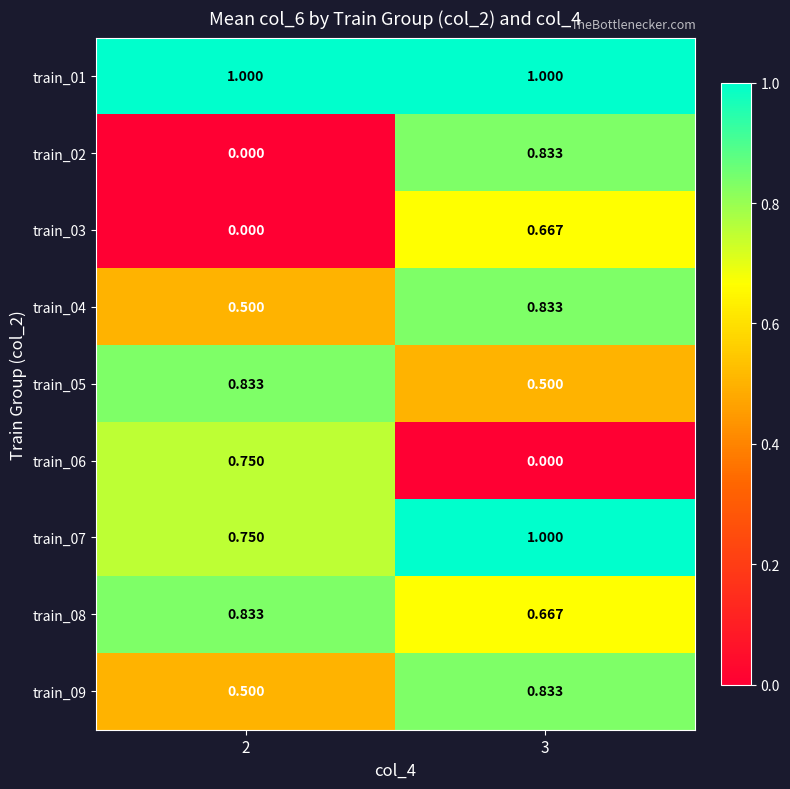

Is the value of train_02 at 2 greater than the value of train_09 at 2?

No